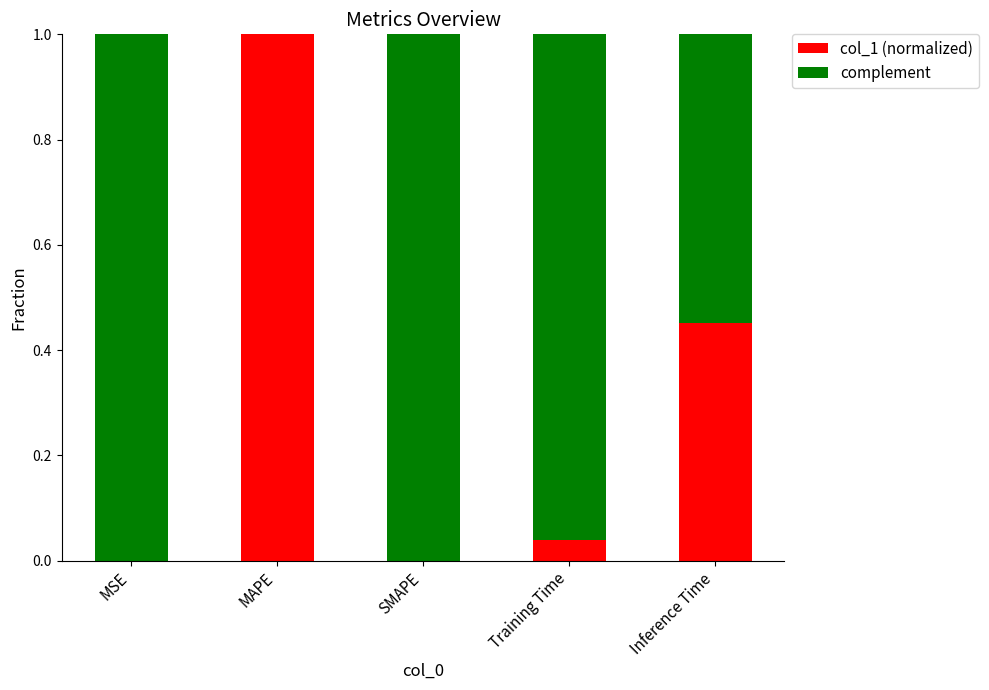

What are all the series names shown in the legend?

col_1 (normalized), complement